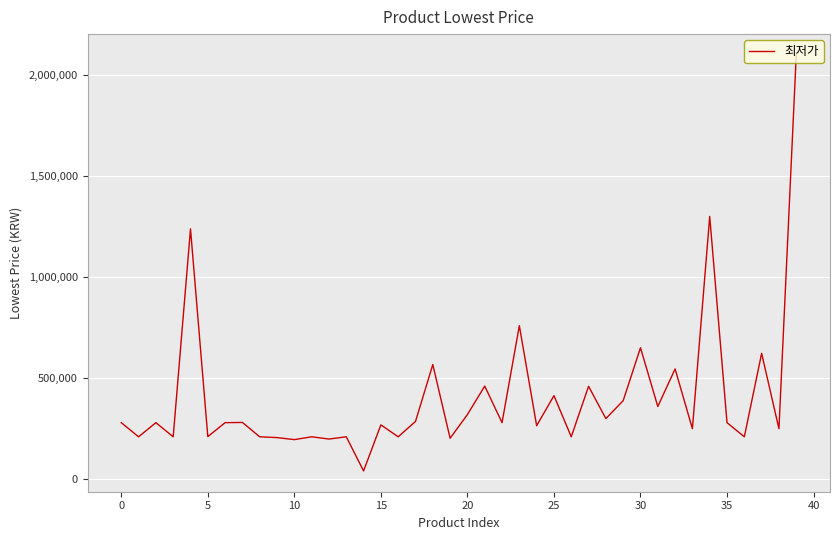

What is the maximum value shown in the chart?

2100000